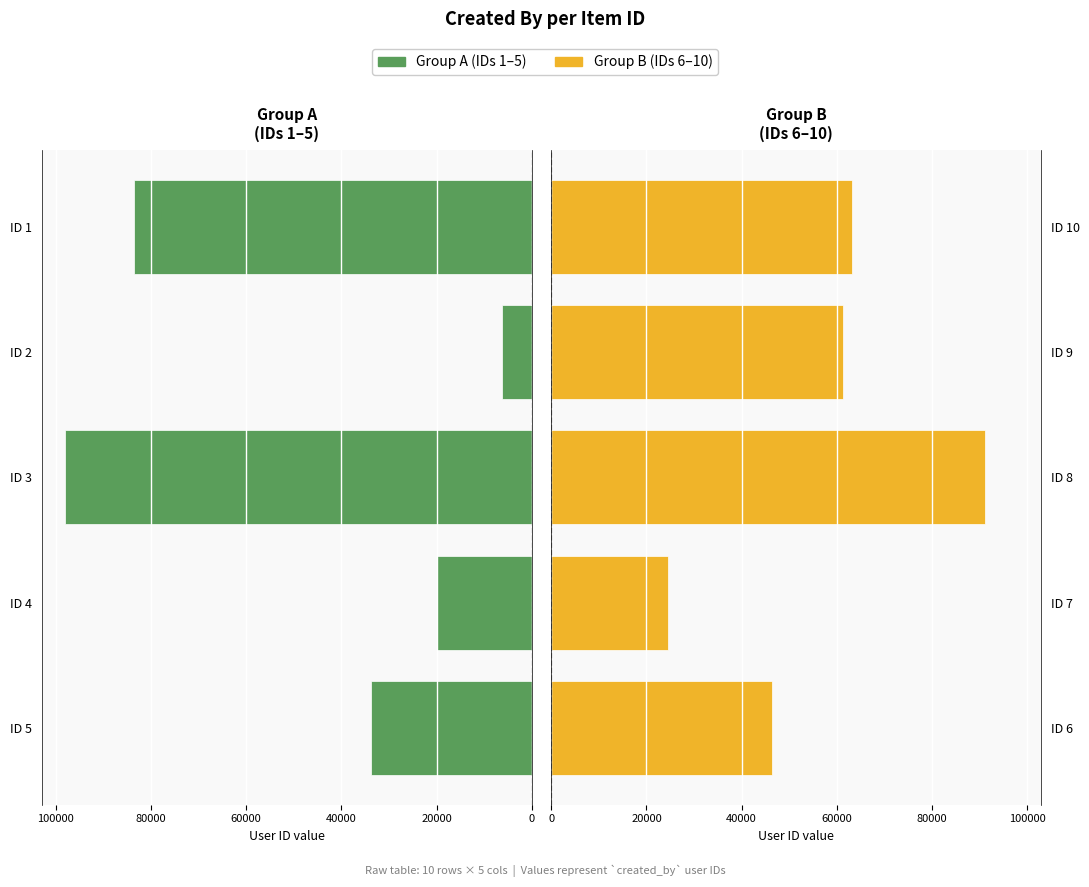

The value of Group B (IDs 6–10) at ID 8 is 45262. True or false?

False